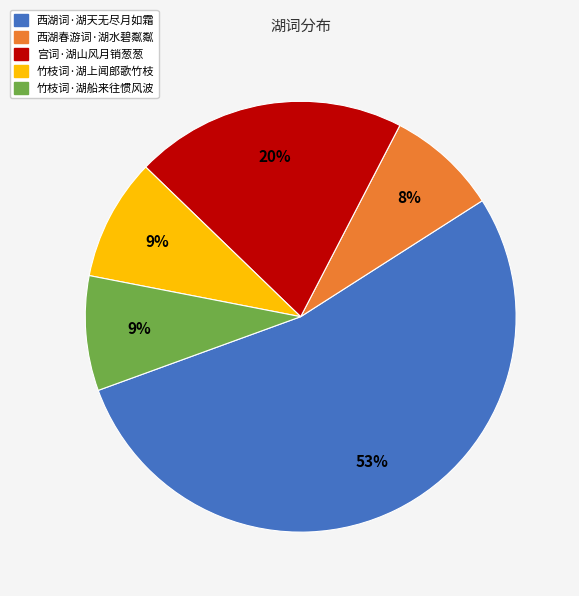

Which category has the biggest portion of the pie?

西湖词·湖天无尽月如霜